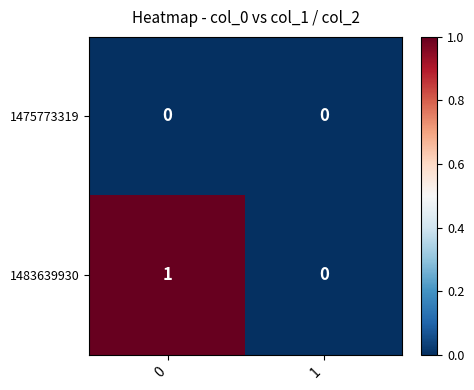

How many categories are shown in the chart?

2